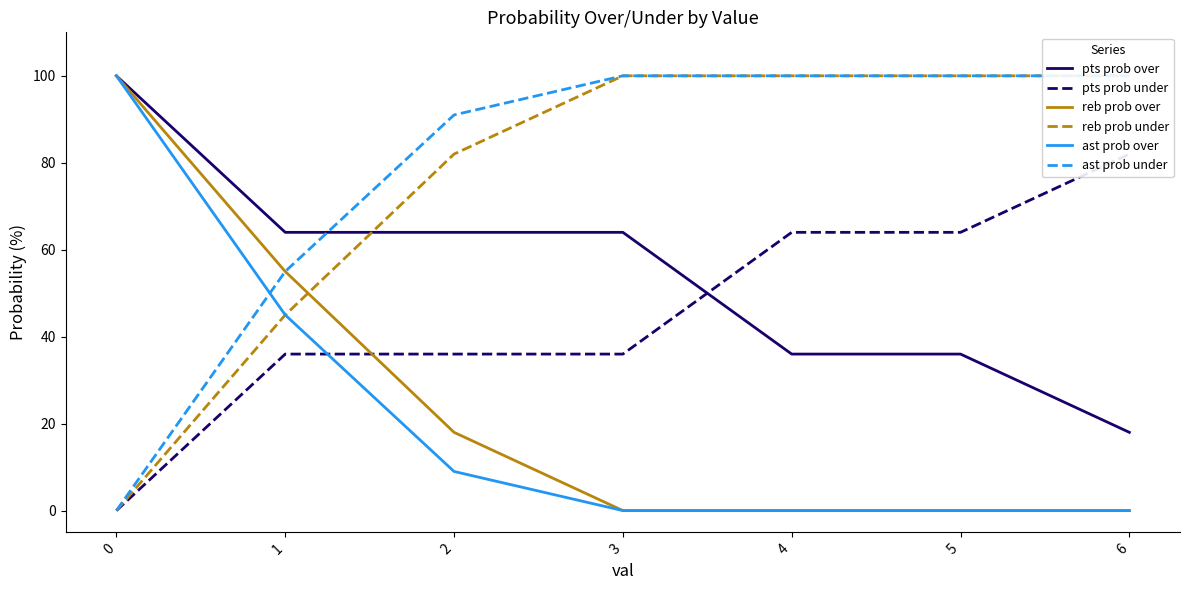

Which series has the largest total across all categories?

ast prob under